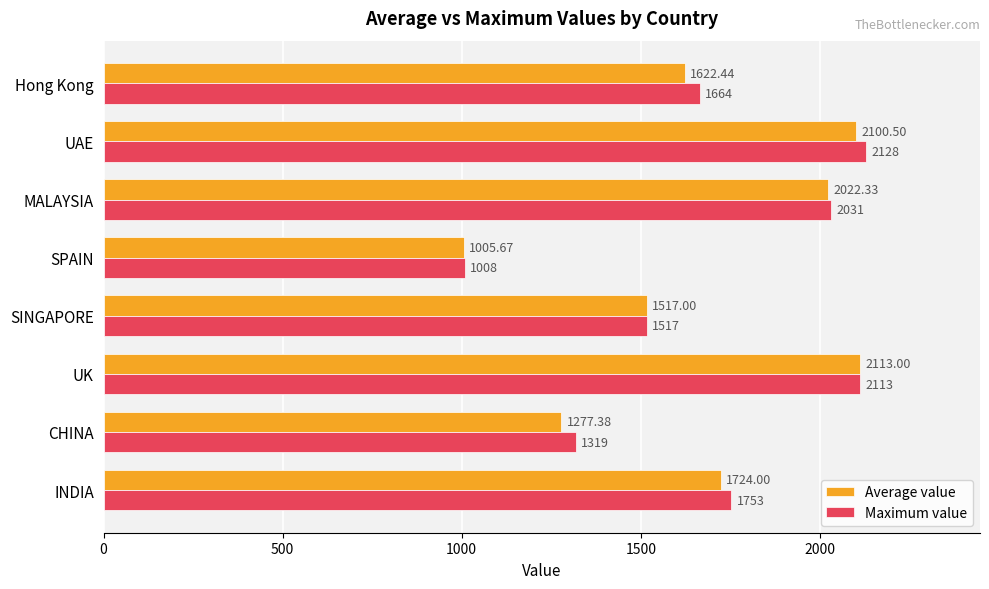

What is the difference between the maximum and minimum values in the Average value series?

1107.3